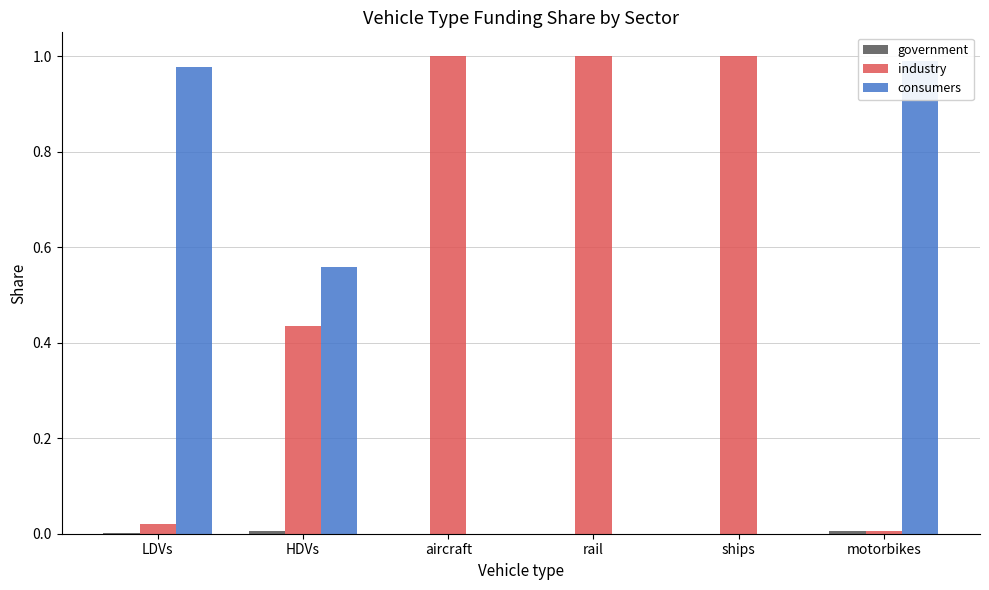

True or false: consumers has a value of 0.0 at rail.

True